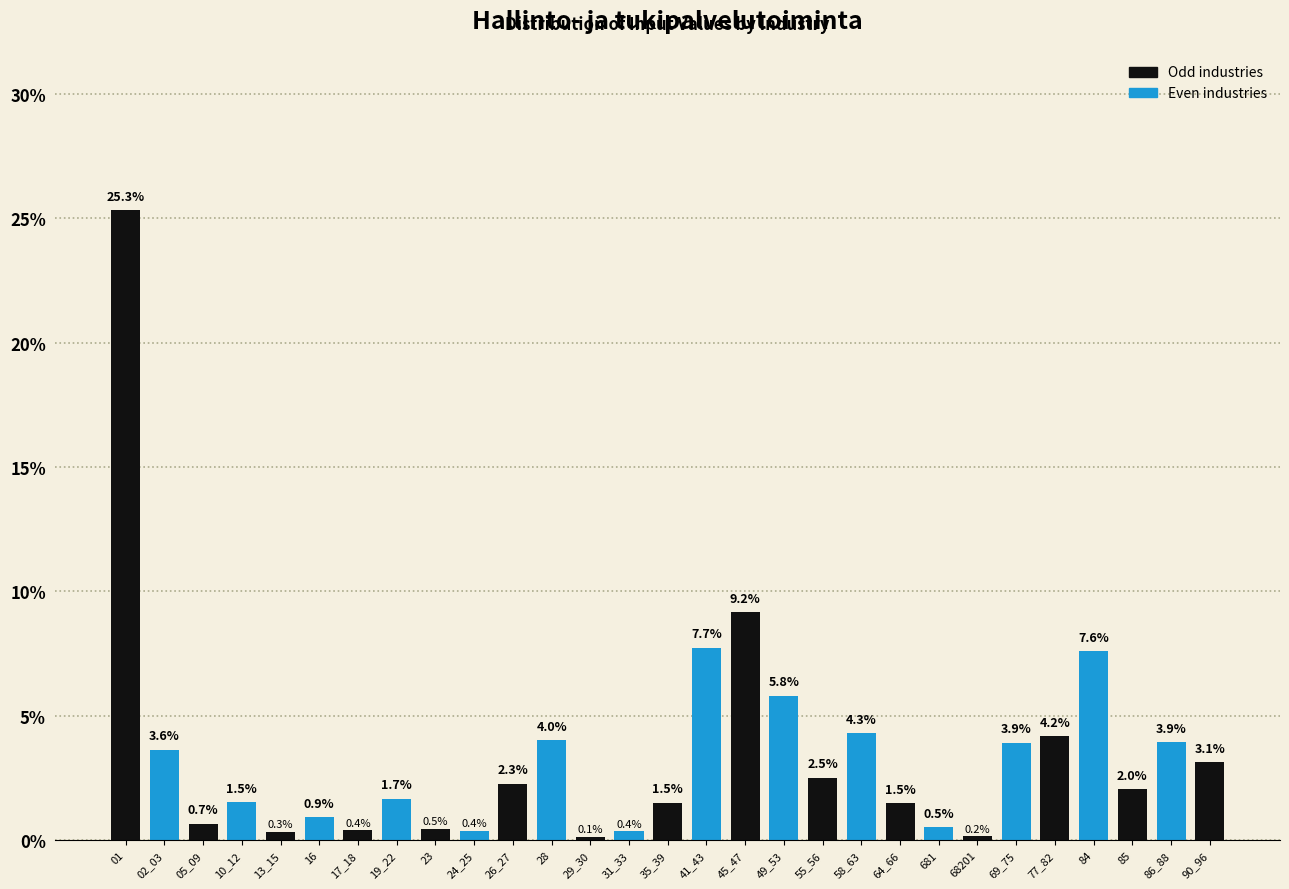

Reading right to left, what are all the values shown in this chart?

3.1	3.9	2.0	7.6	4.2	3.9	0.2	0.5	1.5	4.3	2.5	5.8	9.2	7.7	1.5	0.4	0.1	4.0	2.3	0.4	0.5	1.7	0.4	0.9	0.3	1.5	0.7	3.6	25.3